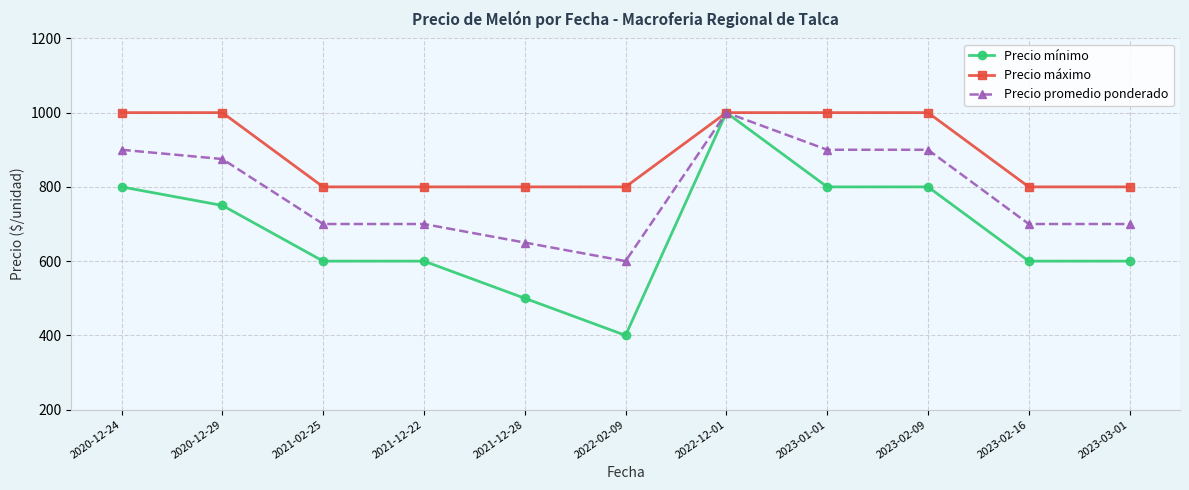

What is the approximate value of Precio máximo at 2021-12-28, to the nearest 50?

800